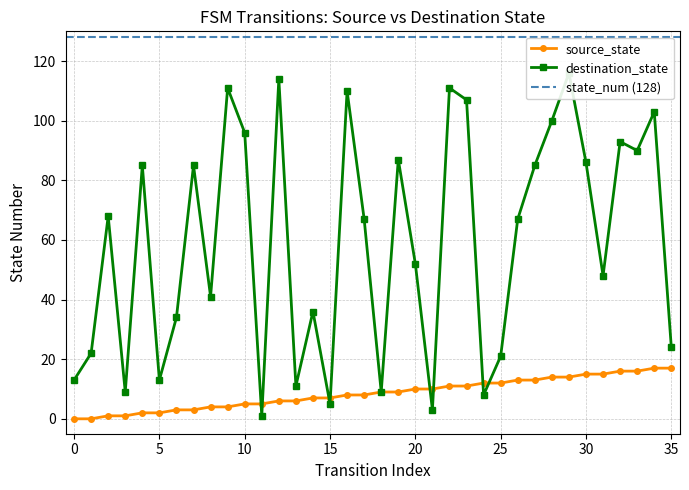

What is the difference between the destination_state values at 22 and 67?

59